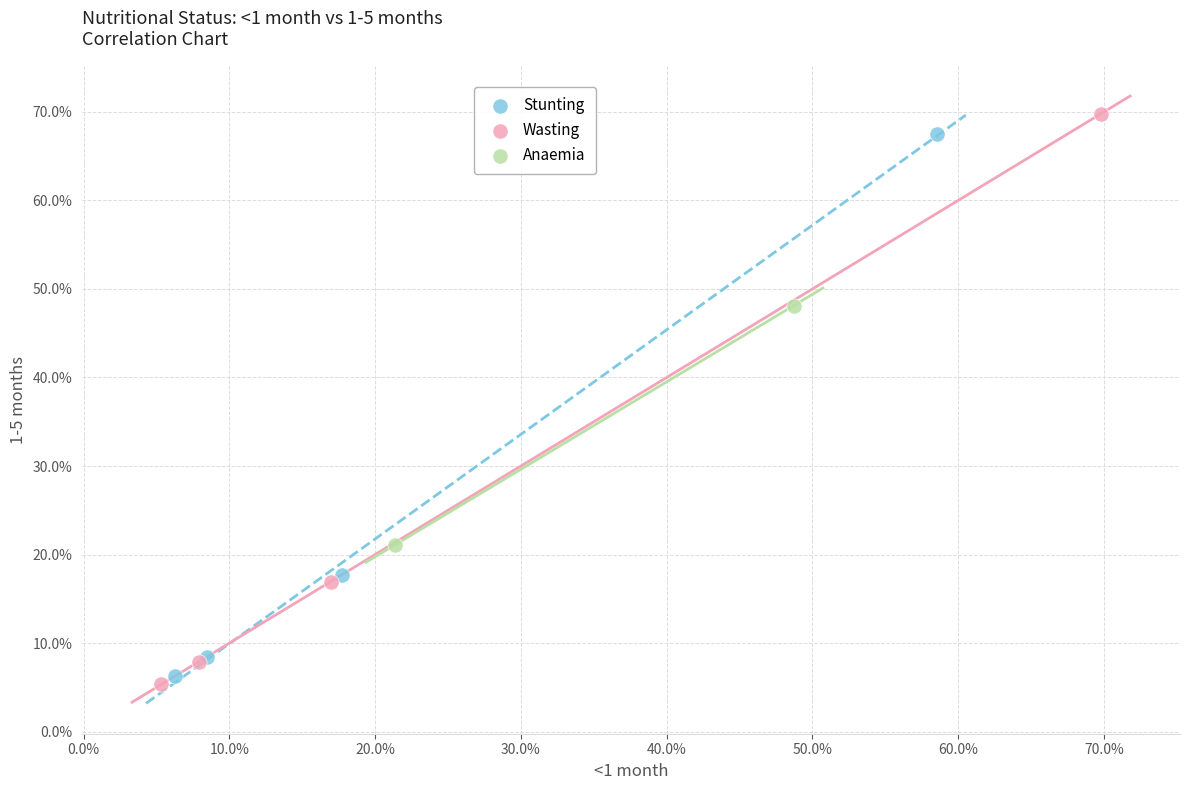

Which series has the widest spread of Y values?

Wasting